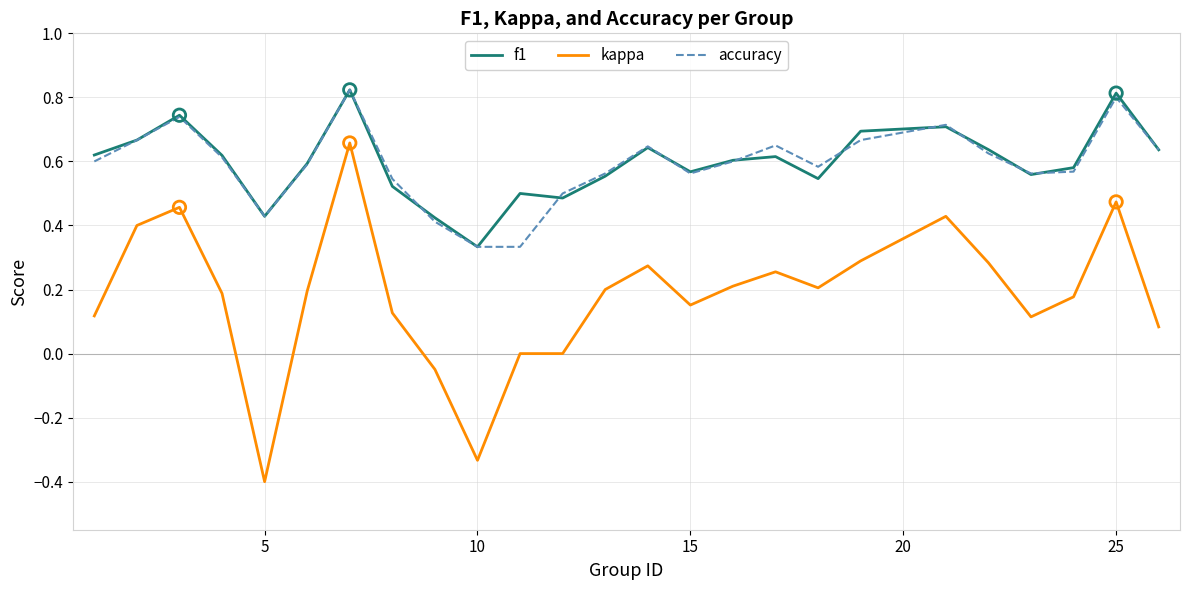

Which series has the largest range (max minus min)?

kappa